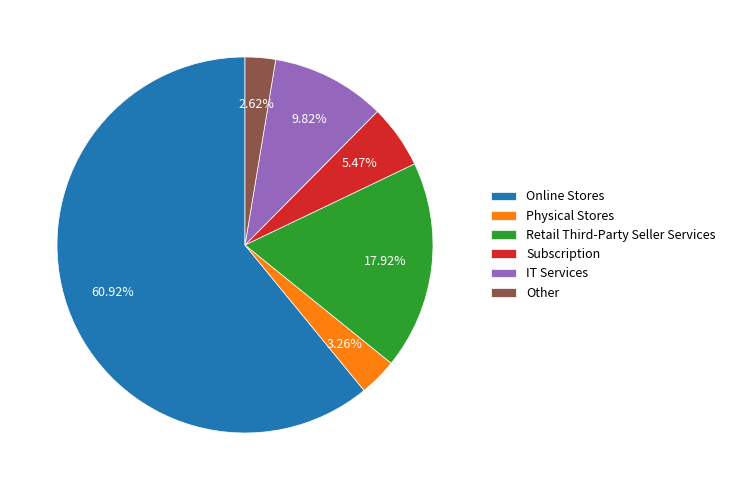

Which has a higher value, IT Services or Online Stores?

Online Stores